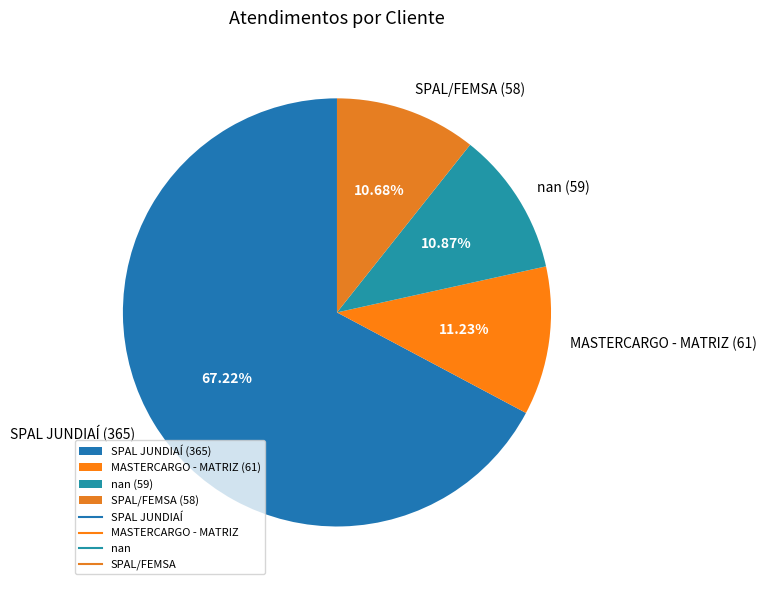

To the nearest percent, what is the average slice percentage?

25%